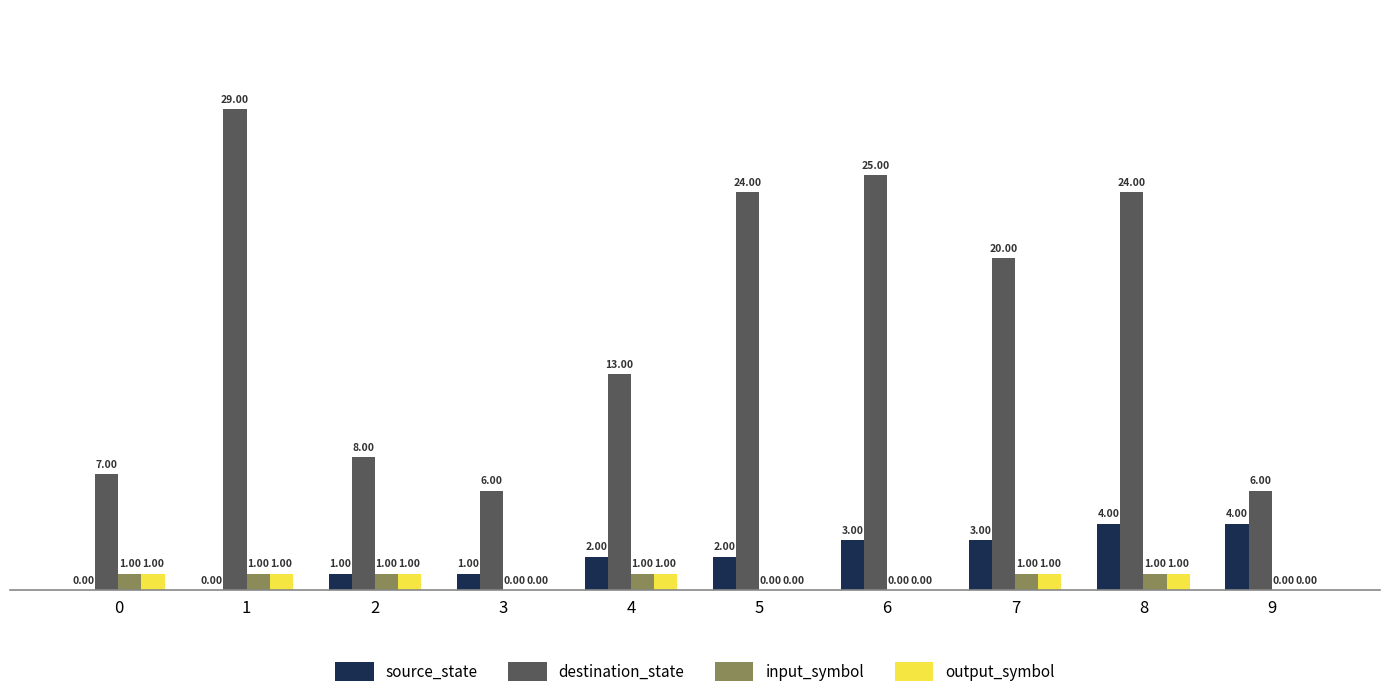

Is the value of output_symbol at 1 greater than the value of destination_state at 9?

No